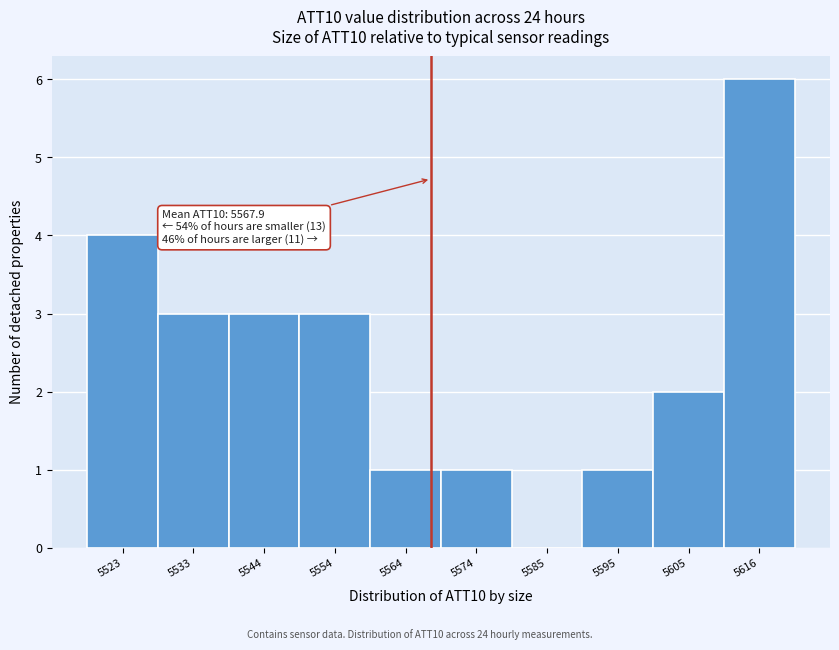

Over which range of the x-axis is the bar tallest?

5610 to 5620